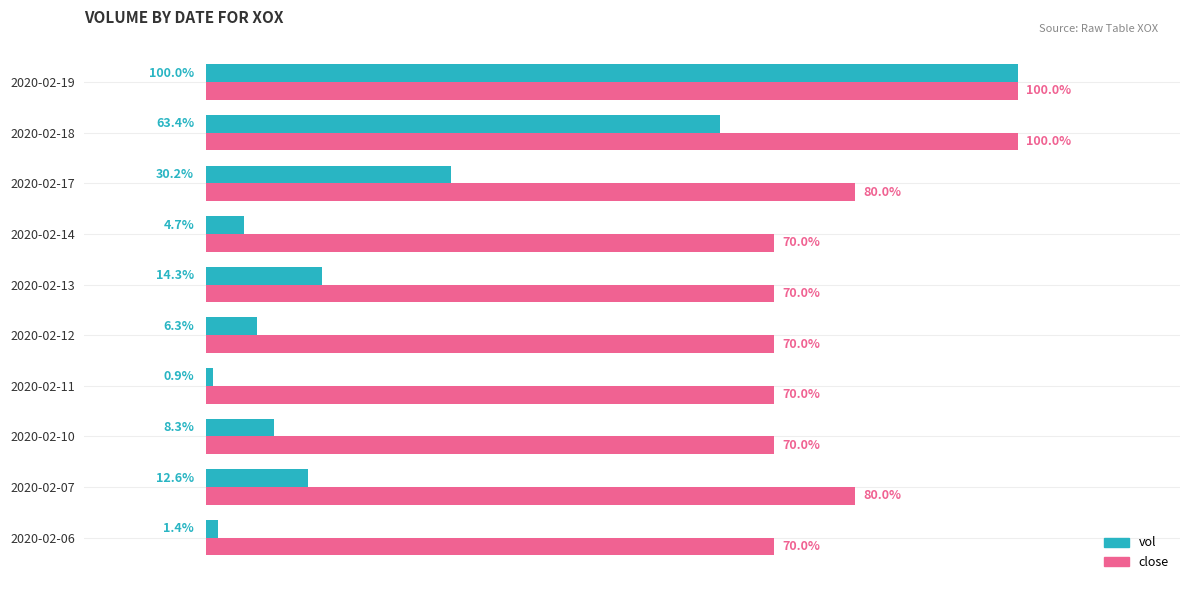

At which category does the chart reach its minimum across all series?

2020-02-11